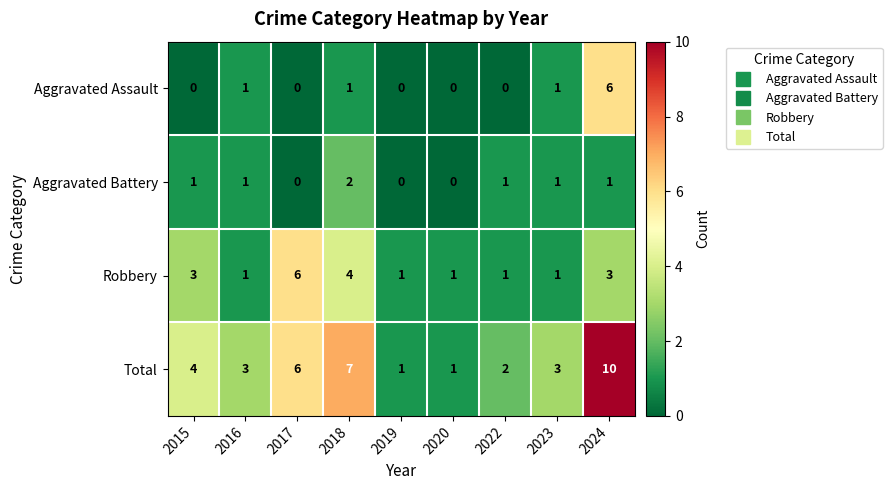

Which label corresponds to the largest value in the chart?

2024